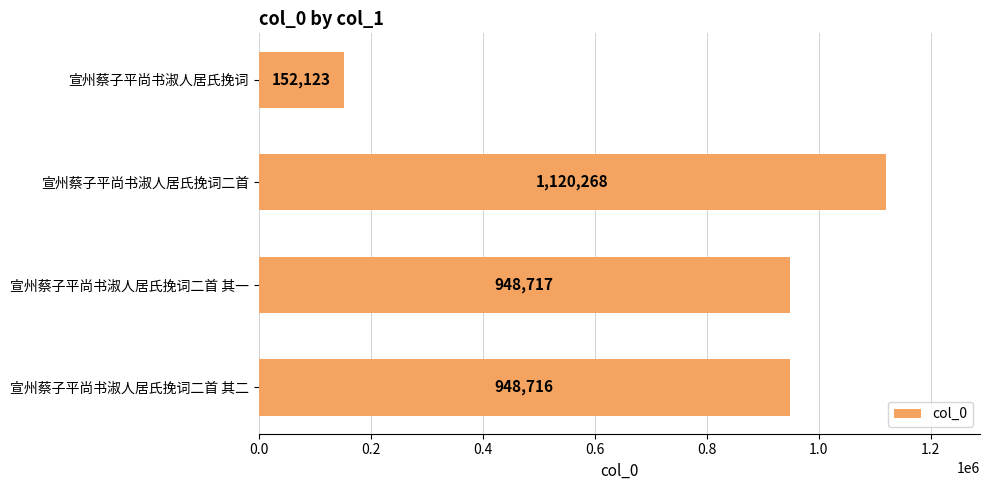

How many bars are there in total?

4